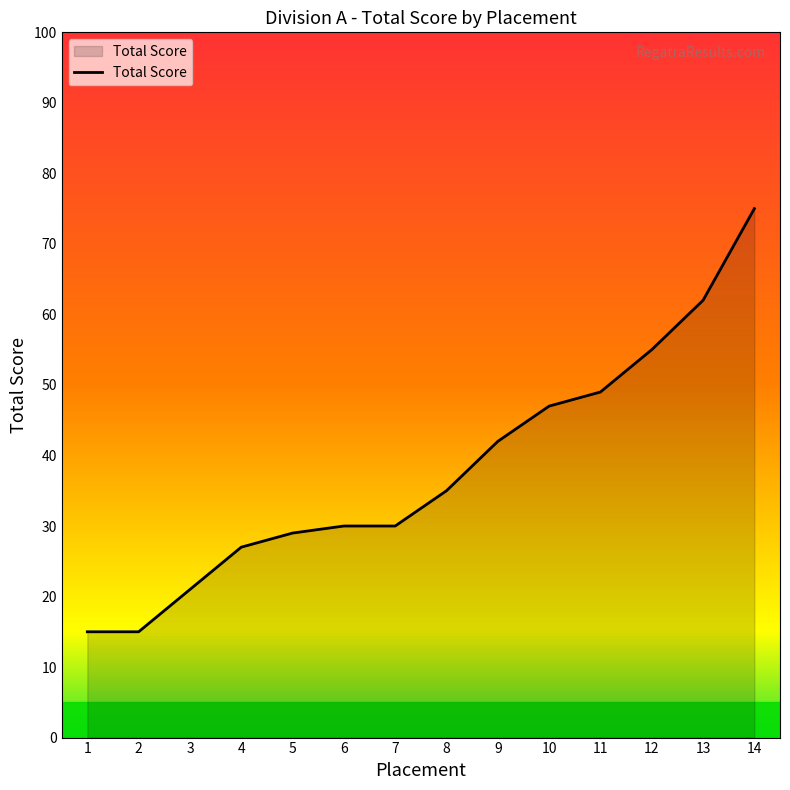

True or false: the data shows 22 at 9.

False